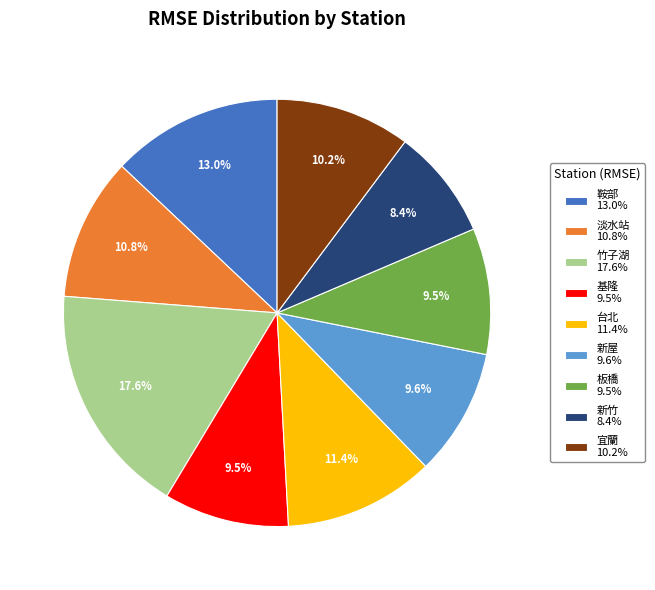

To the nearest percent, what portion does 新竹 represent?

8%